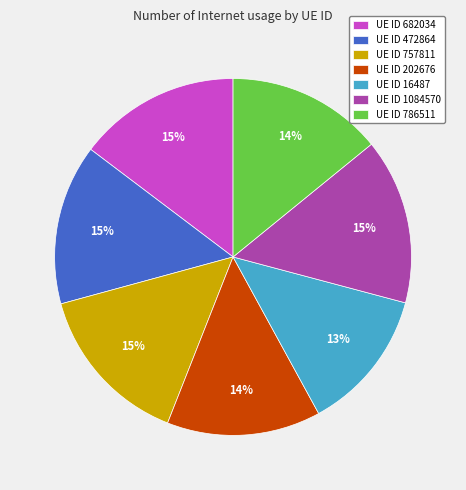

Combined, do UE ID 472864 and UE ID 1084570 account for over 50%?

No